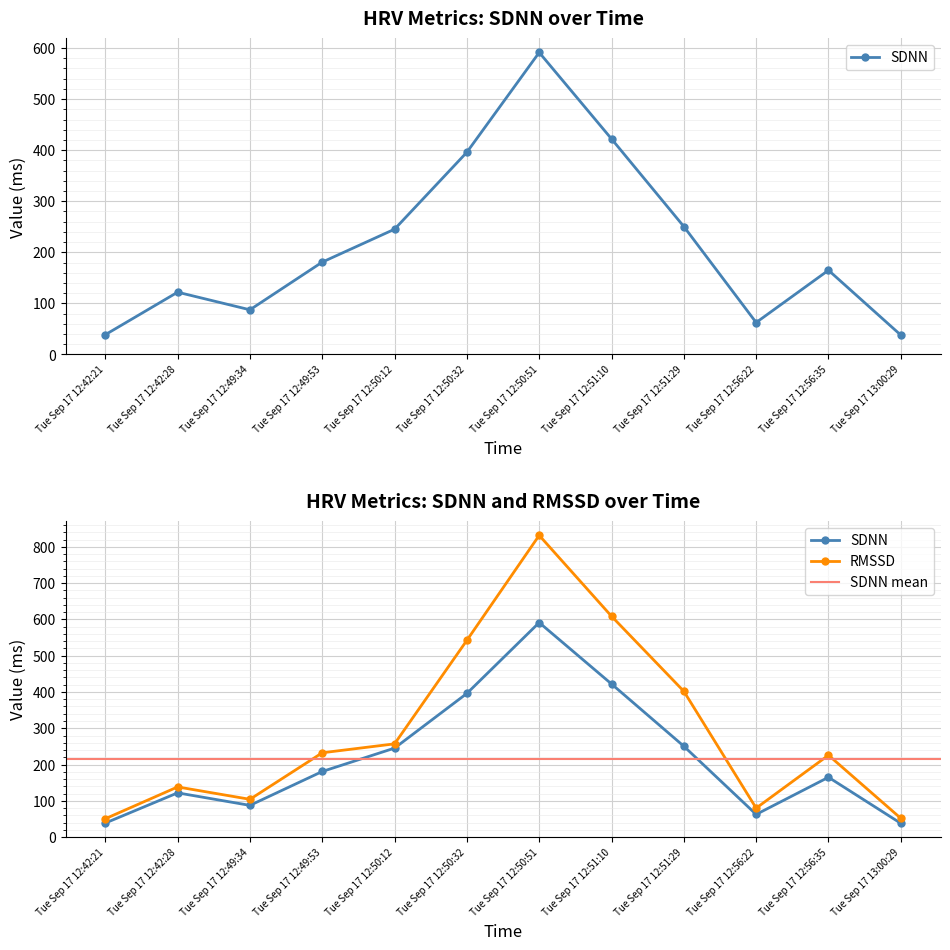

Which series has the largest total across all categories?

RMSSD